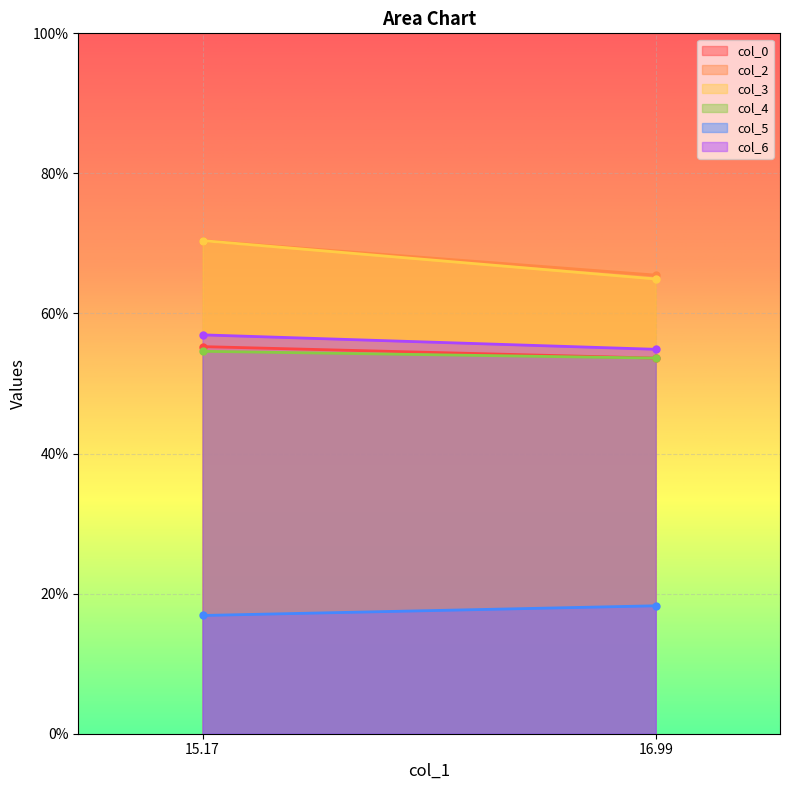

Rank the categories by col_3 value from lowest to highest.

16.99, 15.17